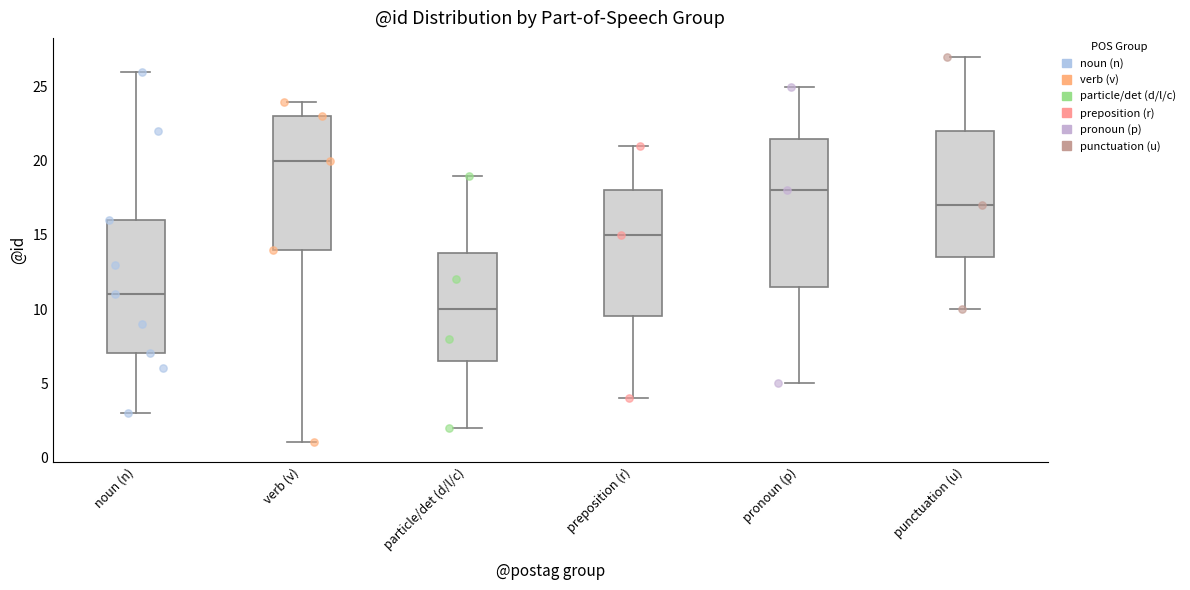

Comparing the boxes themselves (not the whiskers), which one is the tallest?

pronoun (p)